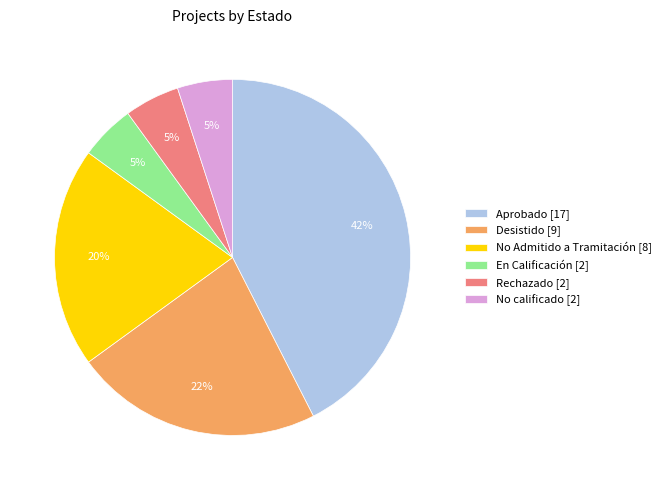

True or false: Desistido [9] accounts for 36% of the total.

False